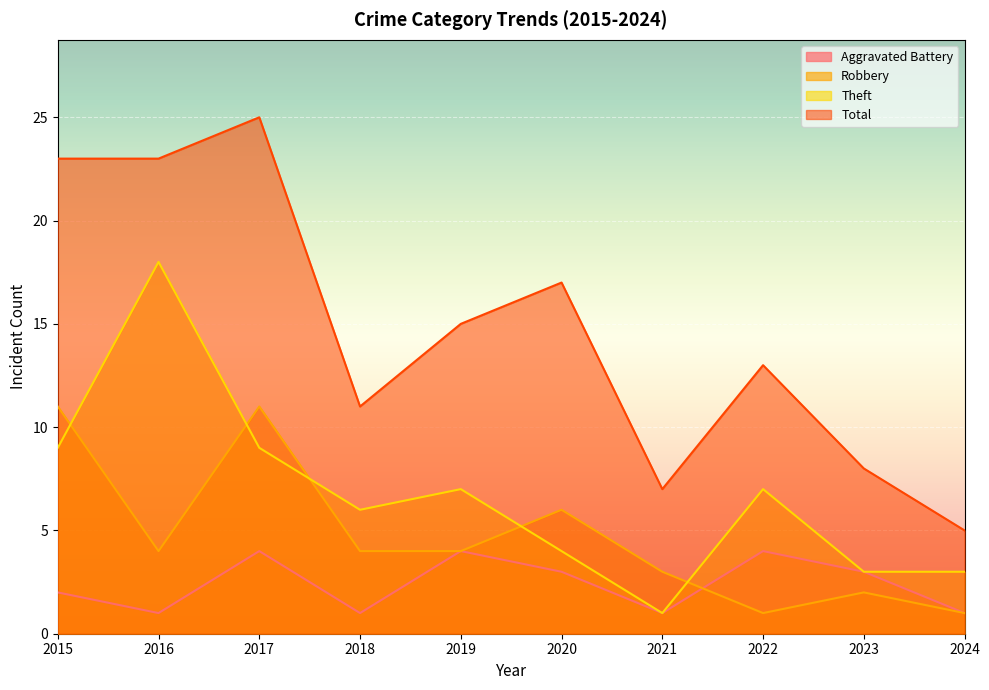

Where is the first local maximum for Total?

2017